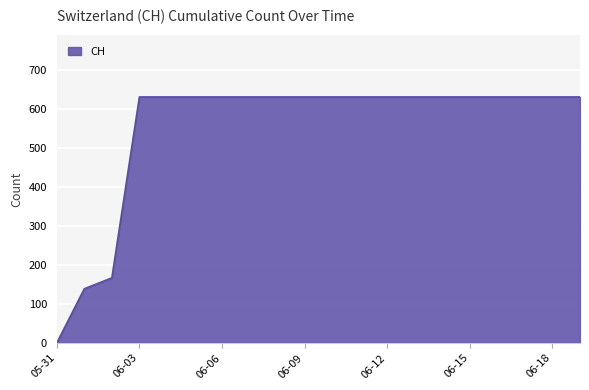

What is the difference between the maximum and minimum values?

631